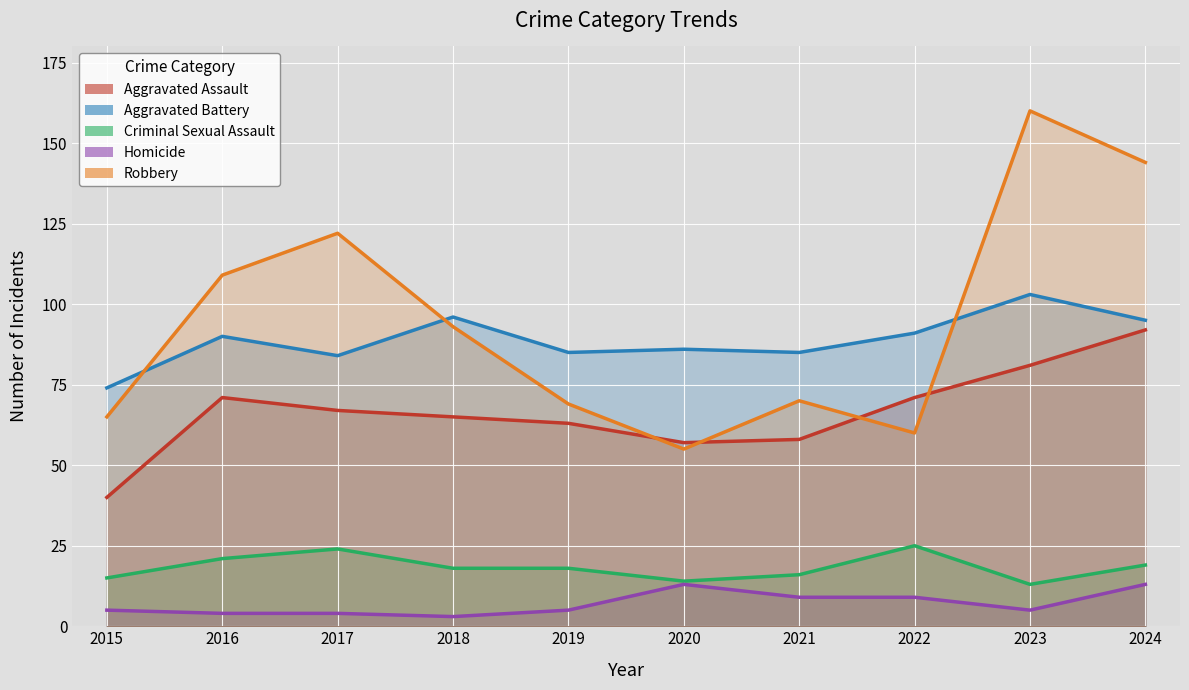

True or false: Homicide and Robbery intersect in this chart.

False